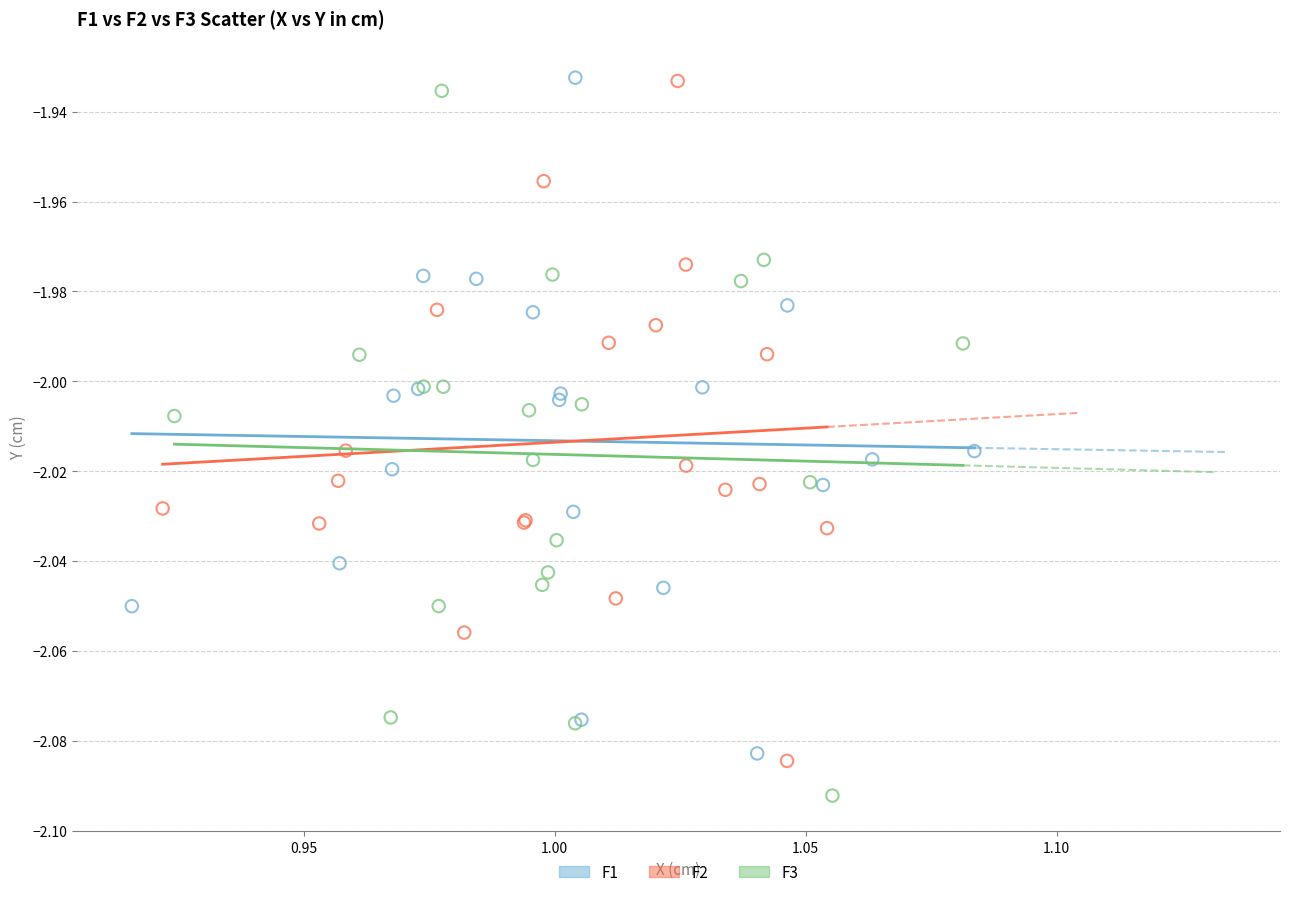

Which series reaches the minimum Y coordinate?

F3